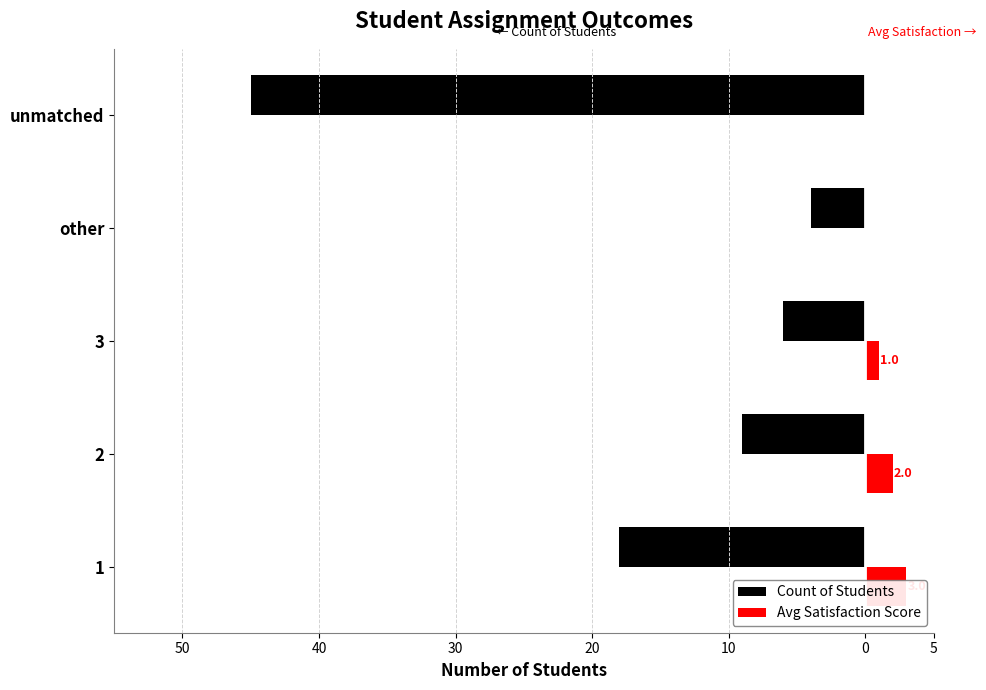

How many data points in Count of Students are less than -9?

2